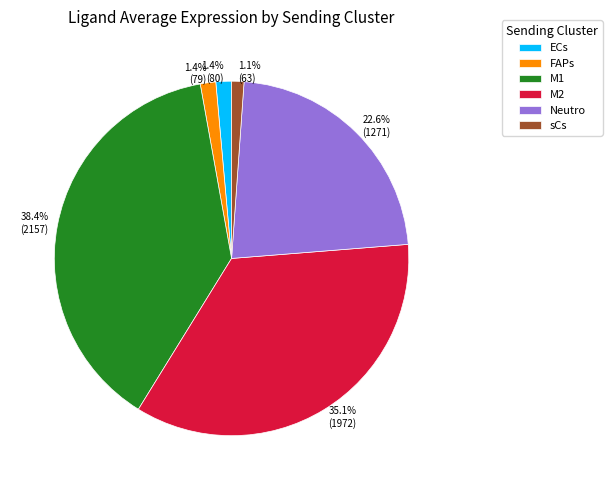

To the nearest percent, what percentage of the pie is Neutro?

23%